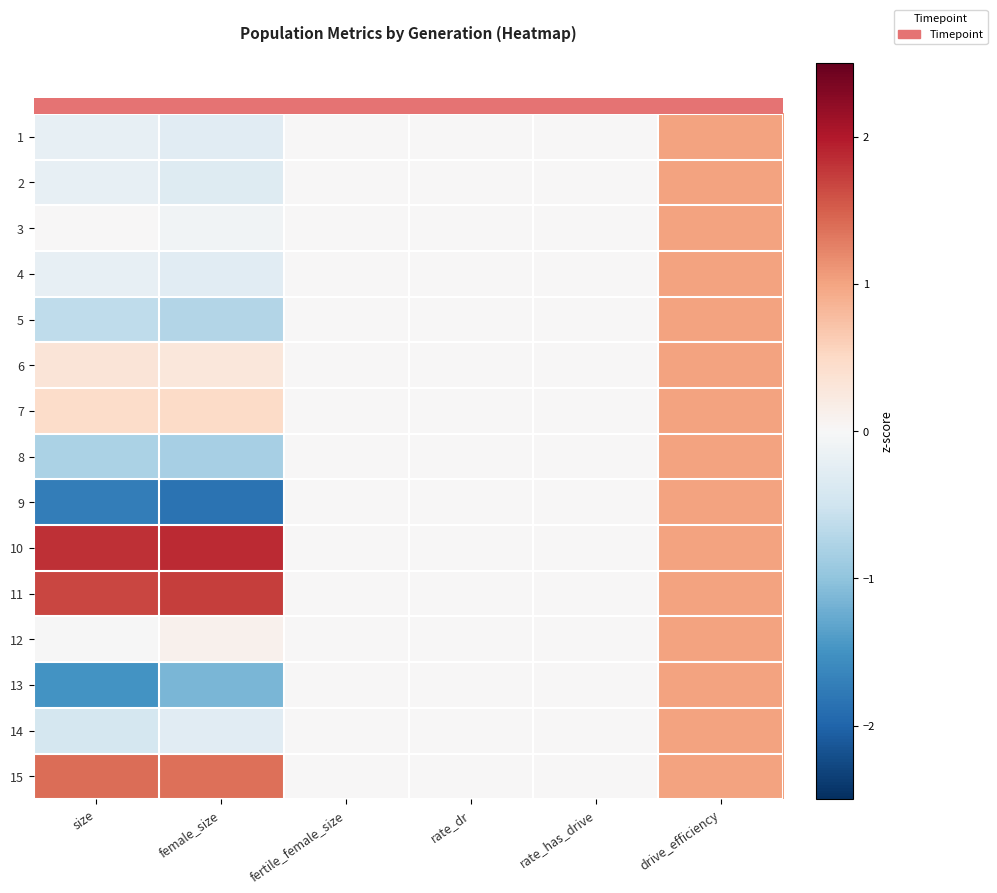

Which has a higher value, rate_dr or size?

rate_dr